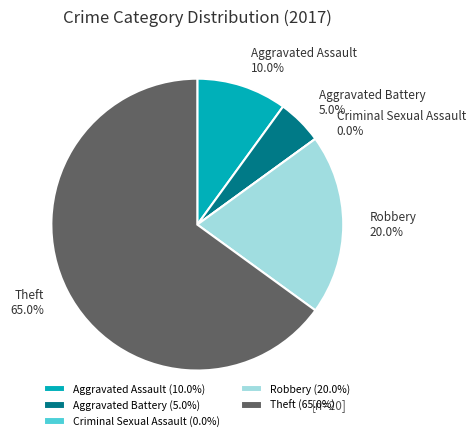

Which category has the smallest portion of the pie?

Criminal Sexual Assault